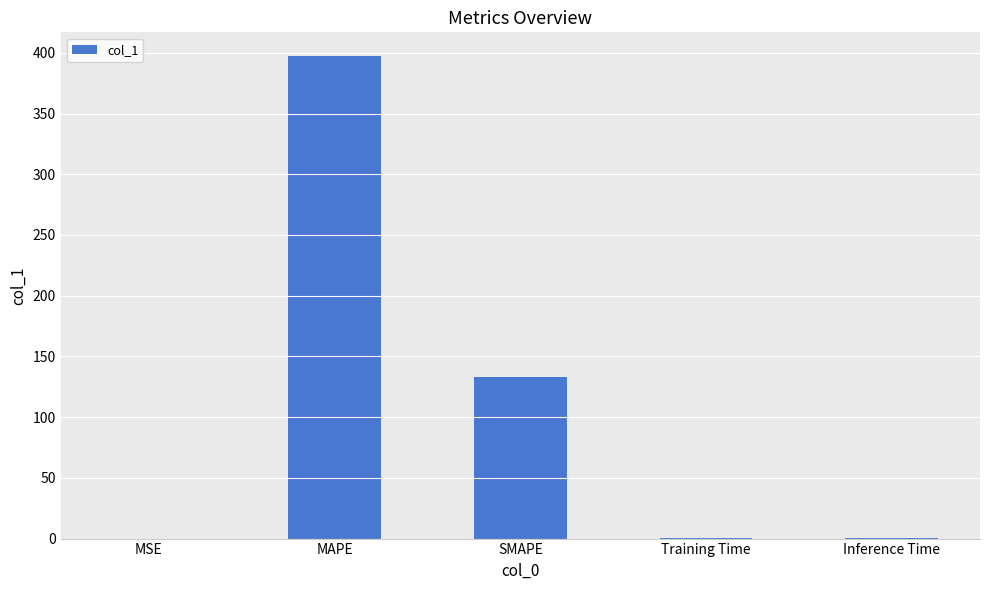

What is the change in value from MSE to Inference Time?

+0.1